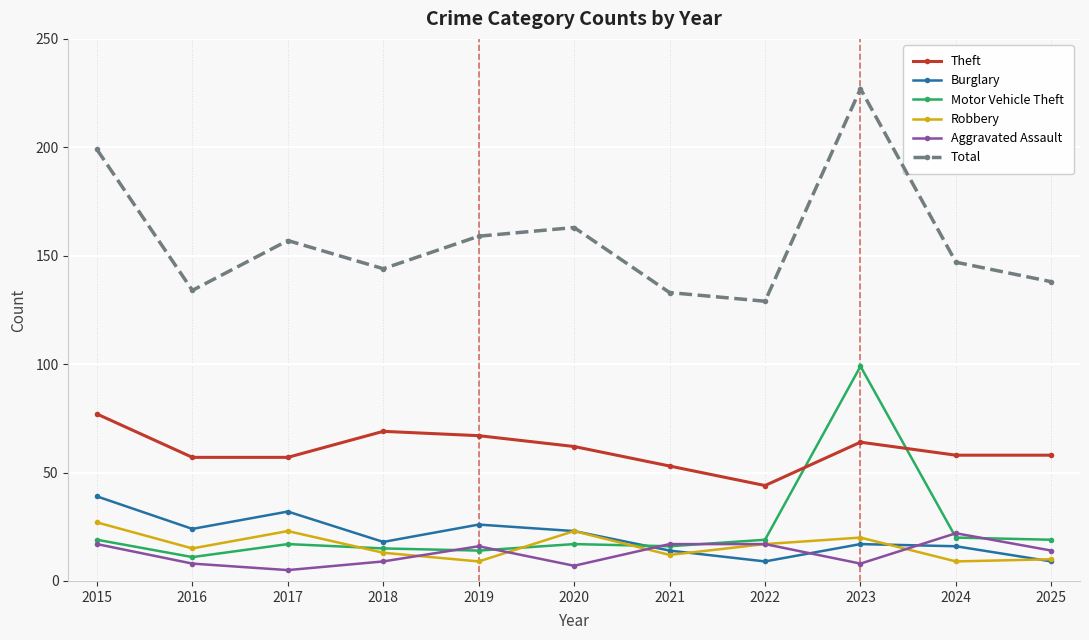

Which series has the widest spread of values?

Total